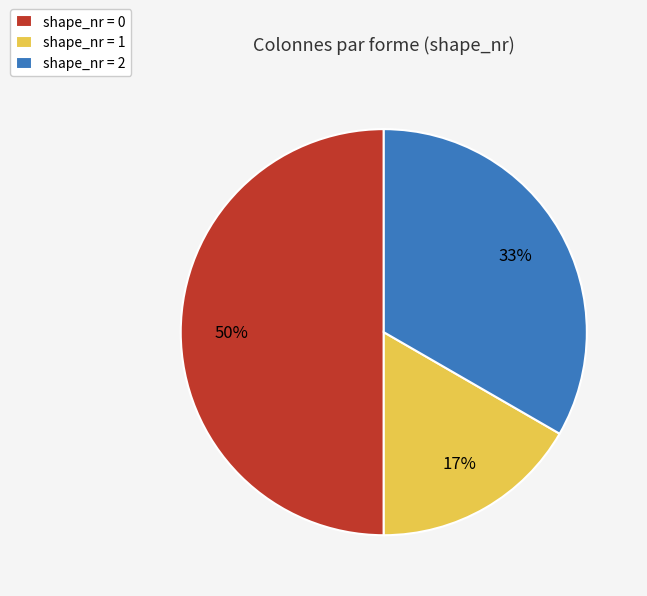

Does shape_nr = 2 account for over 50% of the chart?

No